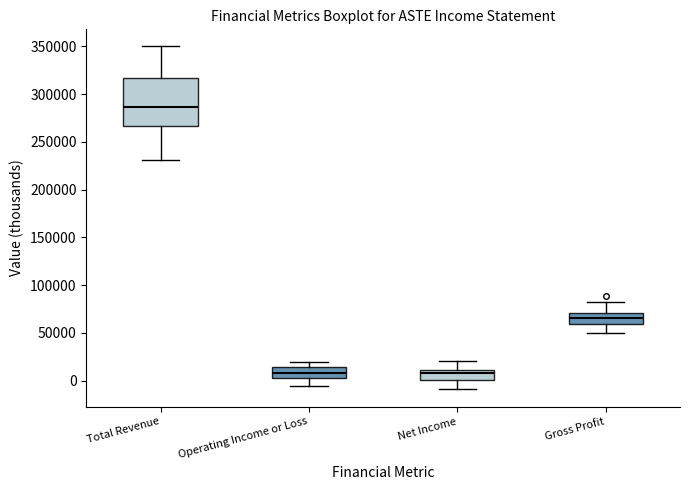

Reading left to right, read every box against the y-axis: the position of its median line, the range the box covers, and the ends of its whiskers. The values are not printed on the chart, so give them approximately, as read against the axis.

Total Revenue: median 285000, box 265000 to 315000, whiskers 230000 to 350000
Operating Income or Loss: median 10000, box 0 to 15000, whiskers -5000 to 20000
Net Income: median 10000 (just below the box's upper edge), box 0 to 10000, whiskers -10000 to 20000
Gross Profit: median 65000, box 60000 to 70000, whiskers 50000 to 85000